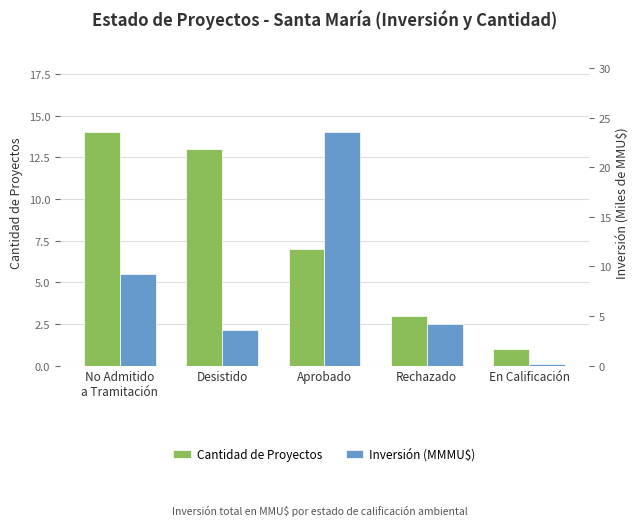

How many values in the Cantidad de Proyectos series exceed 7?

2